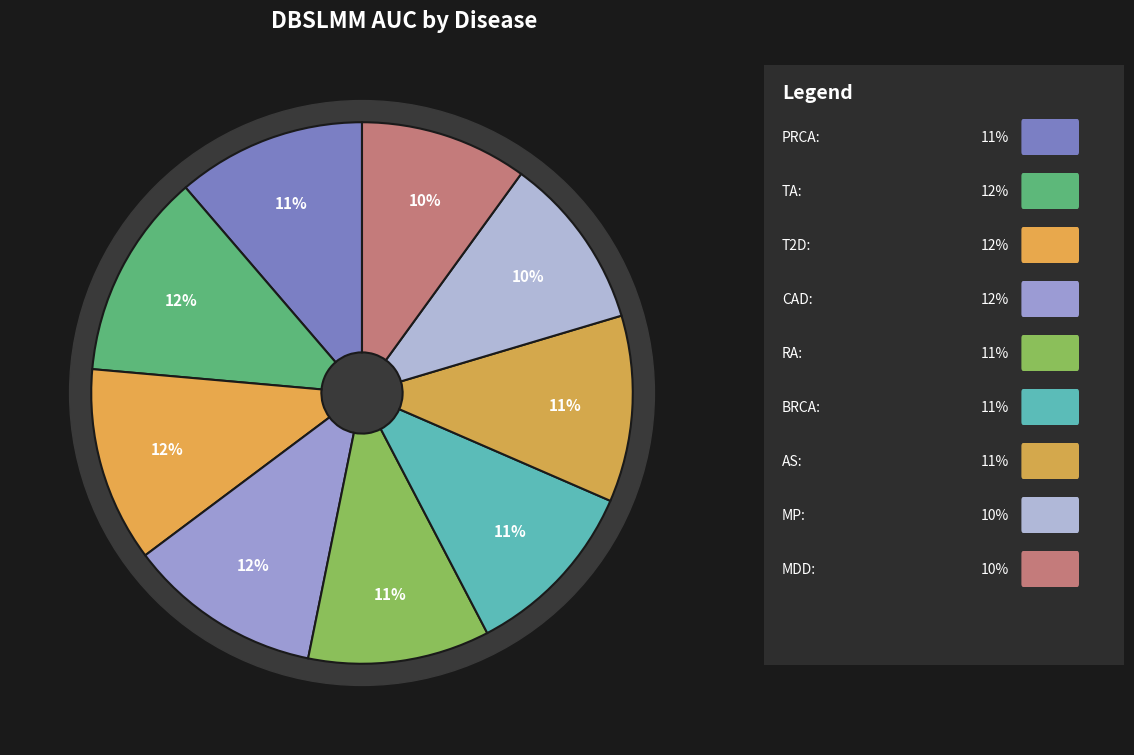

How many slices are in this pie chart?

9